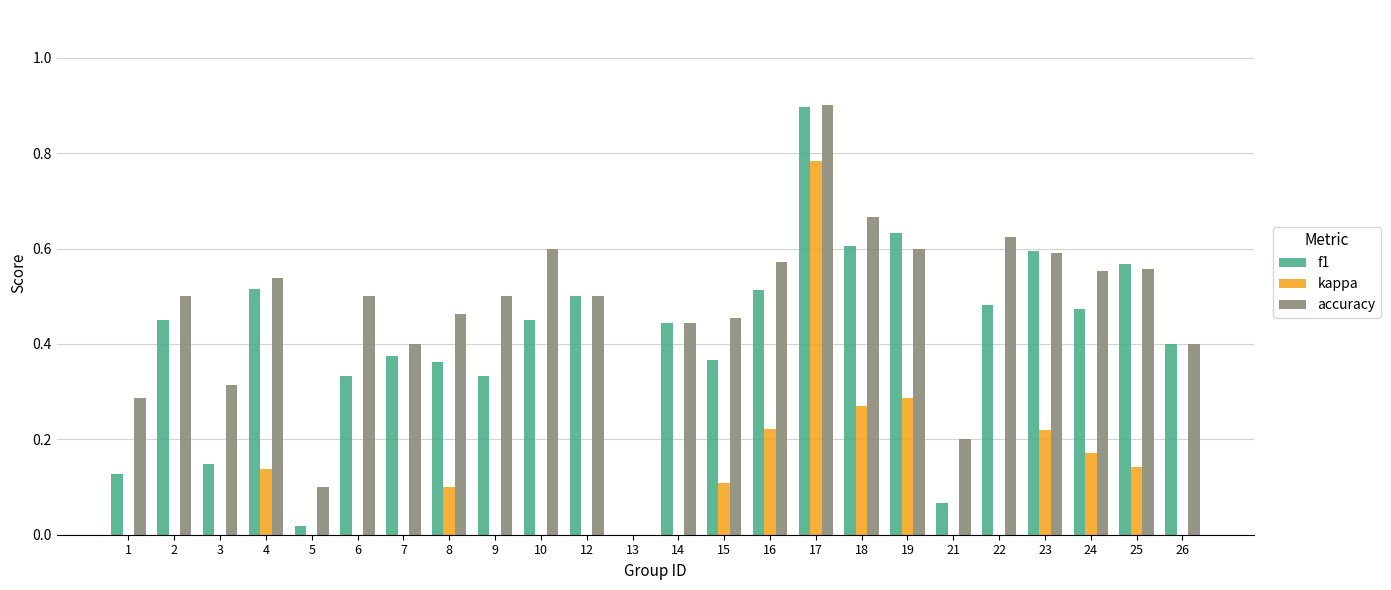

The value of accuracy at 25 is 0.6. True or false?

True